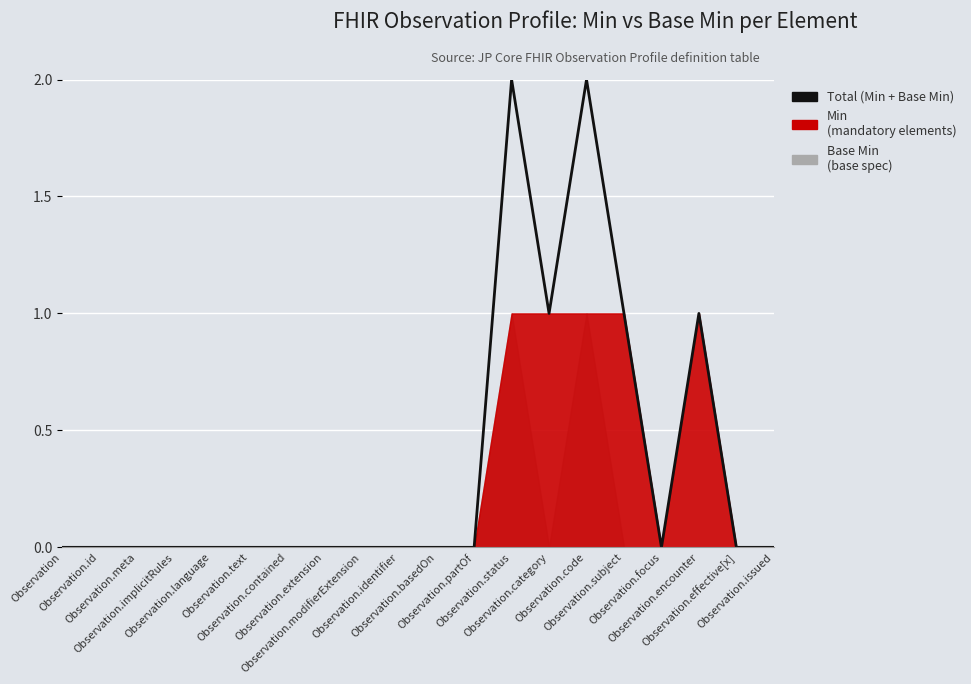

How many positive values are there?

5